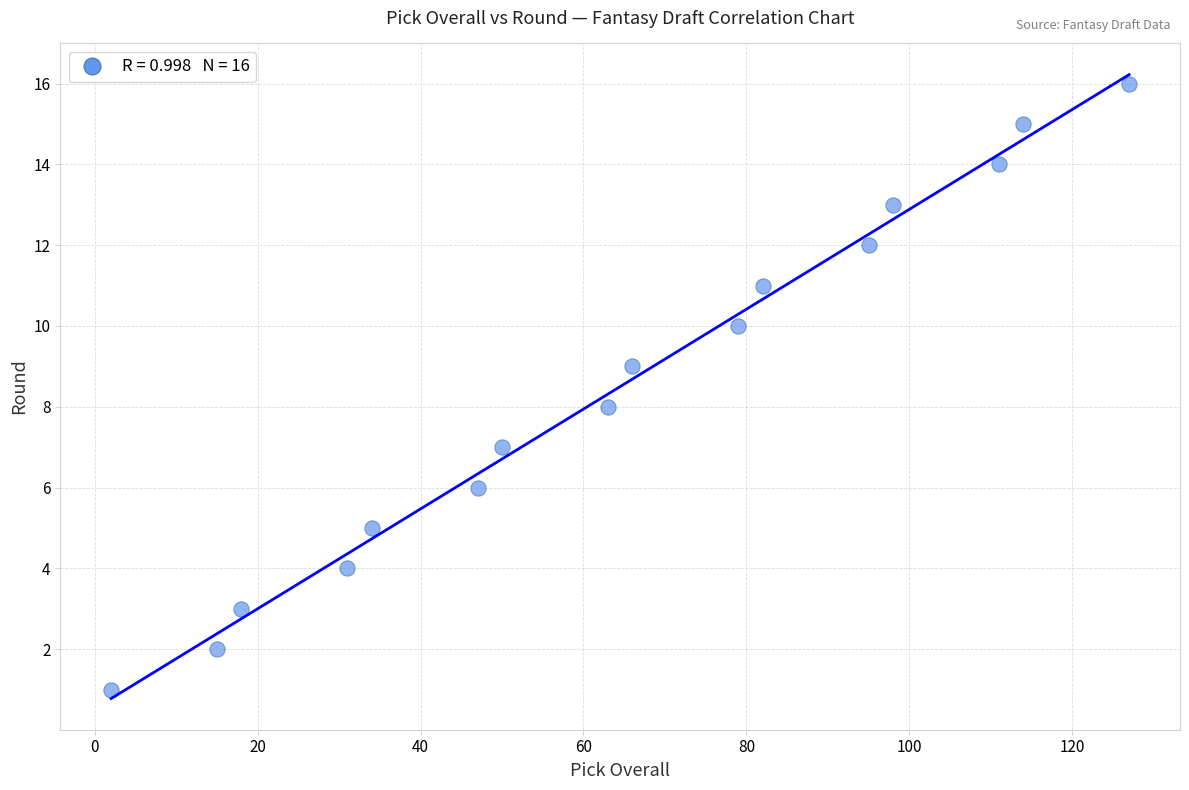

What is the range of X values (max minus min)?

125